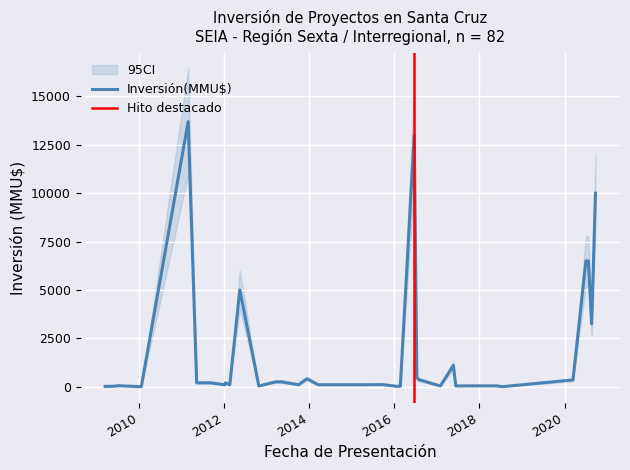

What is the value of the Inversión(MMU$) point at the 24th from the left?

100